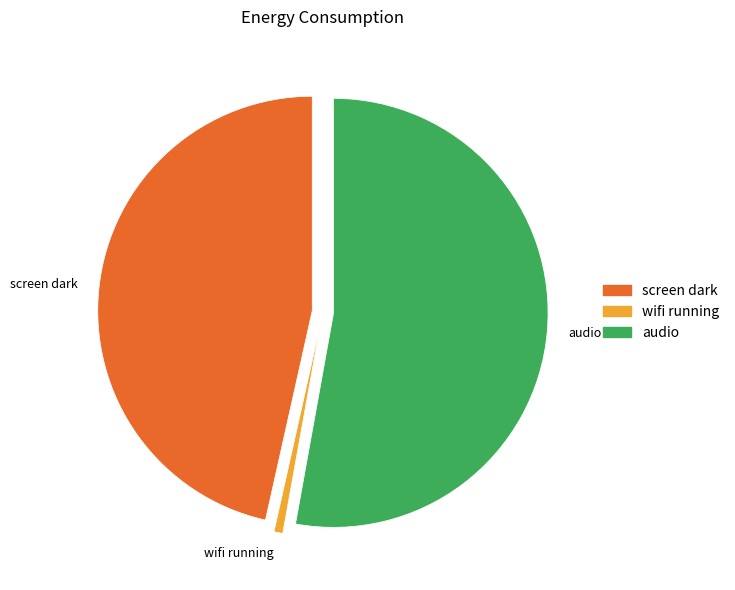

How many segments does this pie chart have?

3